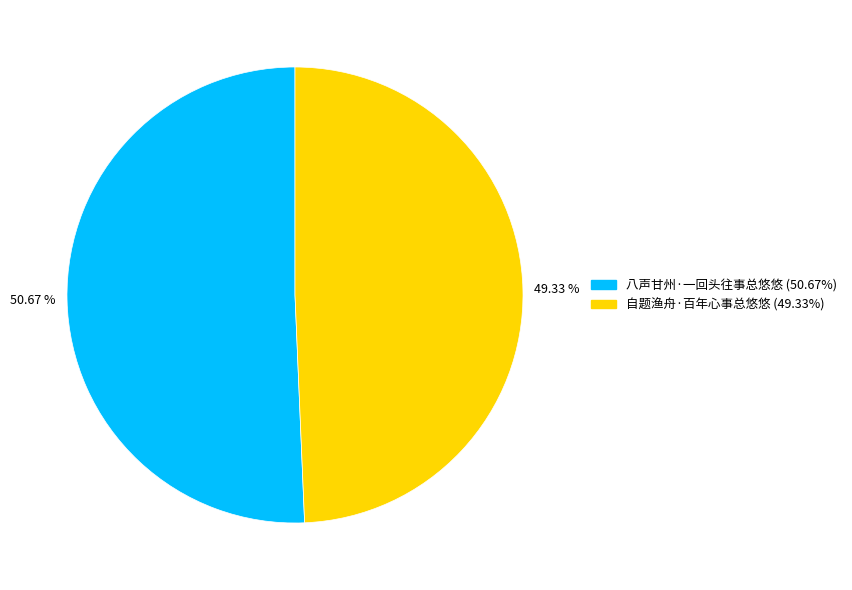

The 八声甘州·一回头往事总悠悠 slice represents 51% of the pie. True or false?

True